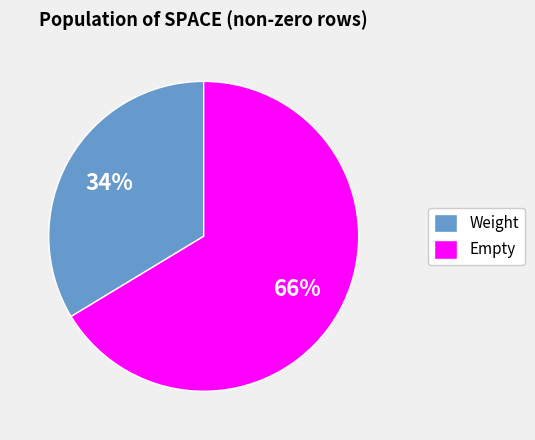

To the nearest percent, what portion does Empty represent?

66%